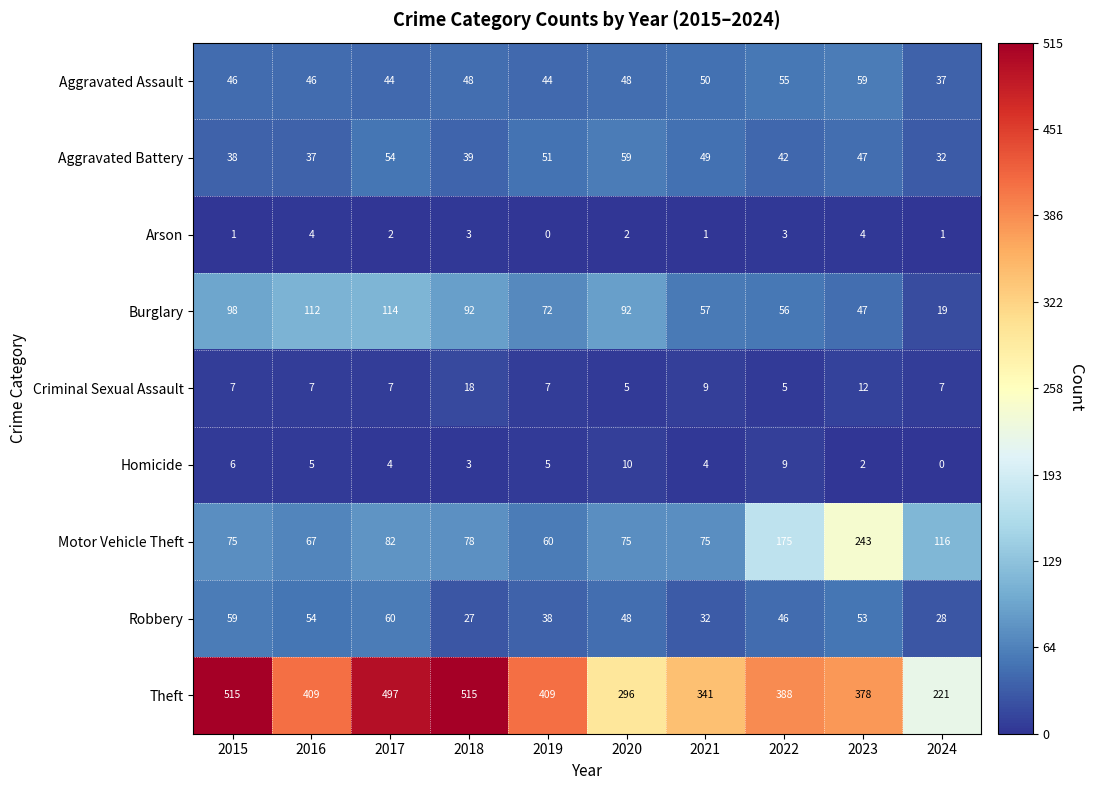

What is the spread (max minus min) of values at 2020?

294